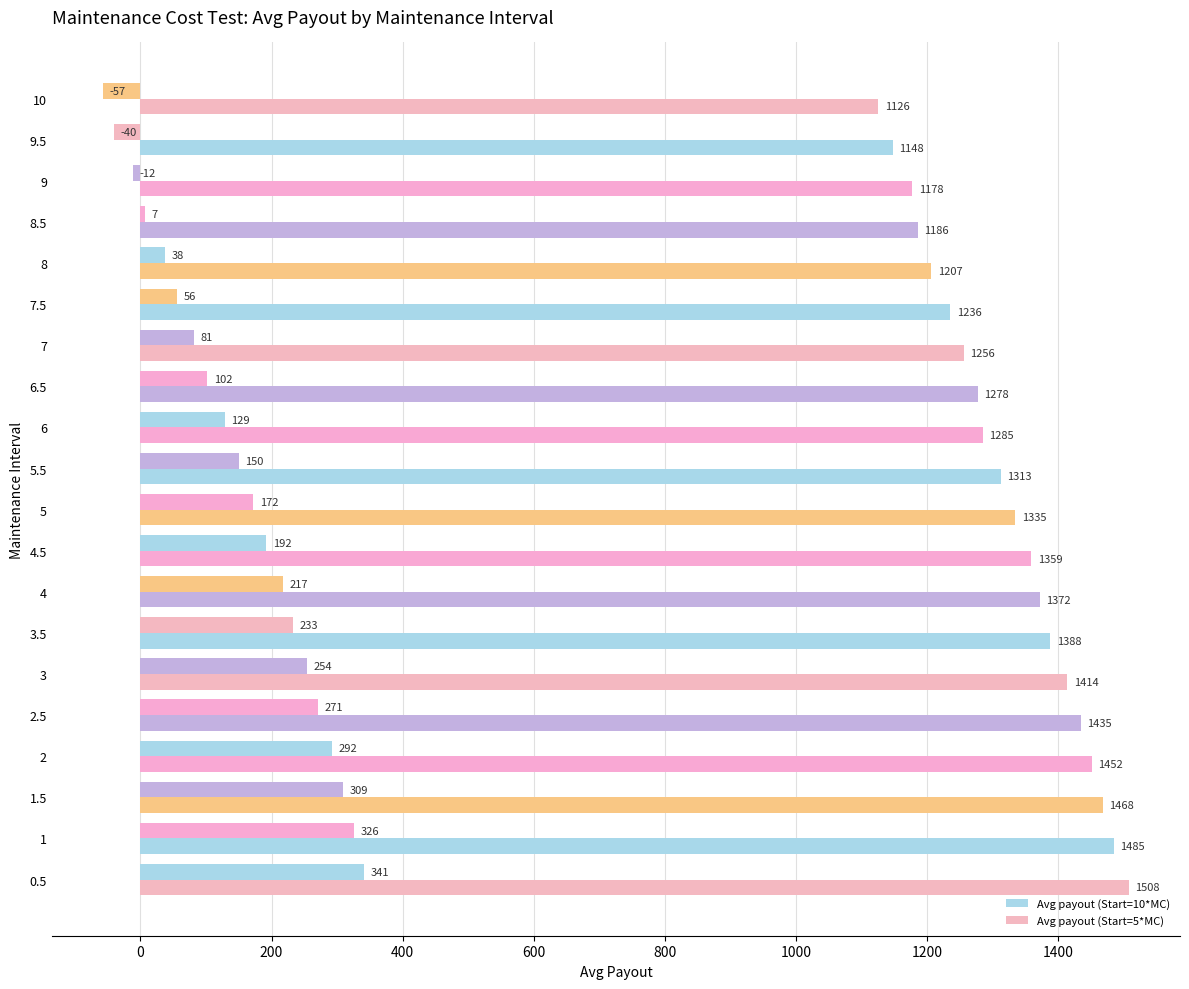

How many data points in Avg payout (Start=5*MC) are less than 1335?

10